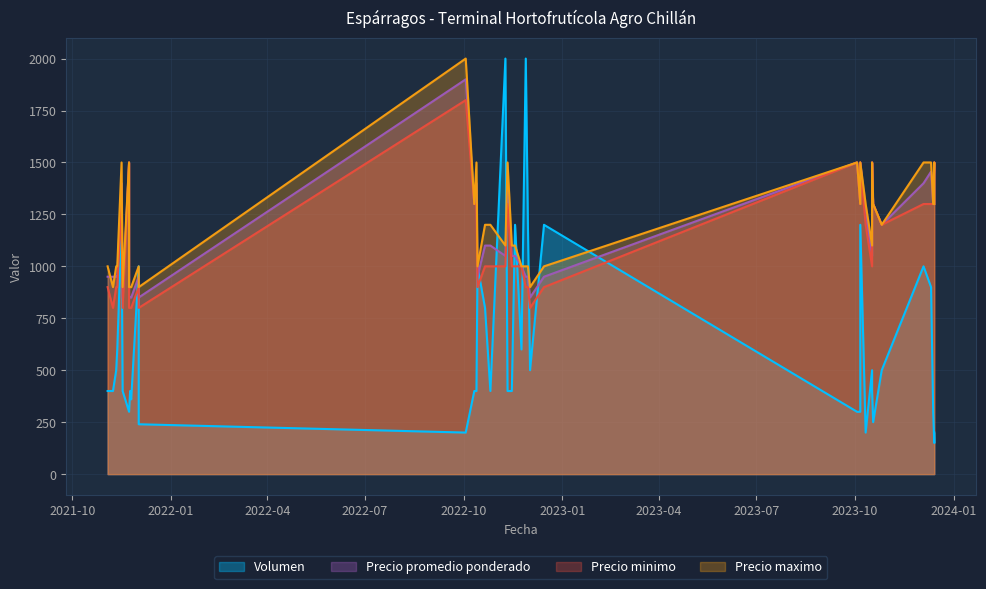

What are all the series names shown in the legend?

Volumen, Precio promedio ponderado, Precio minimo, Precio maximo